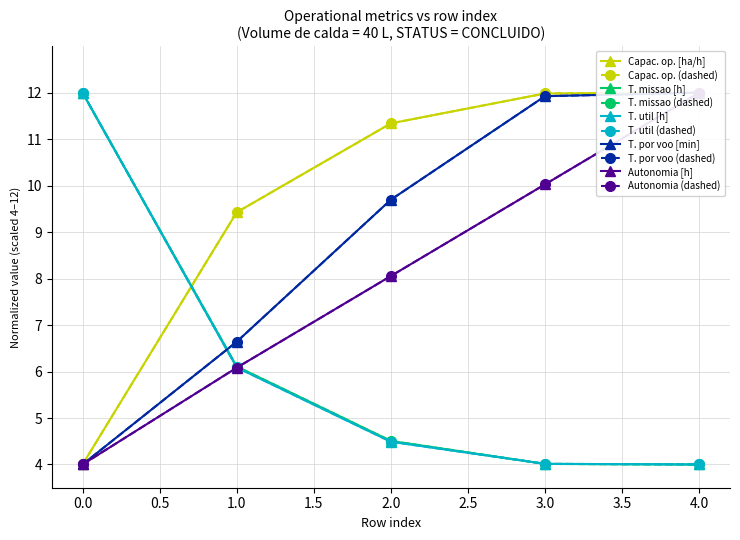

What is the value of the N Voos point at the 5th from the left?

4.0